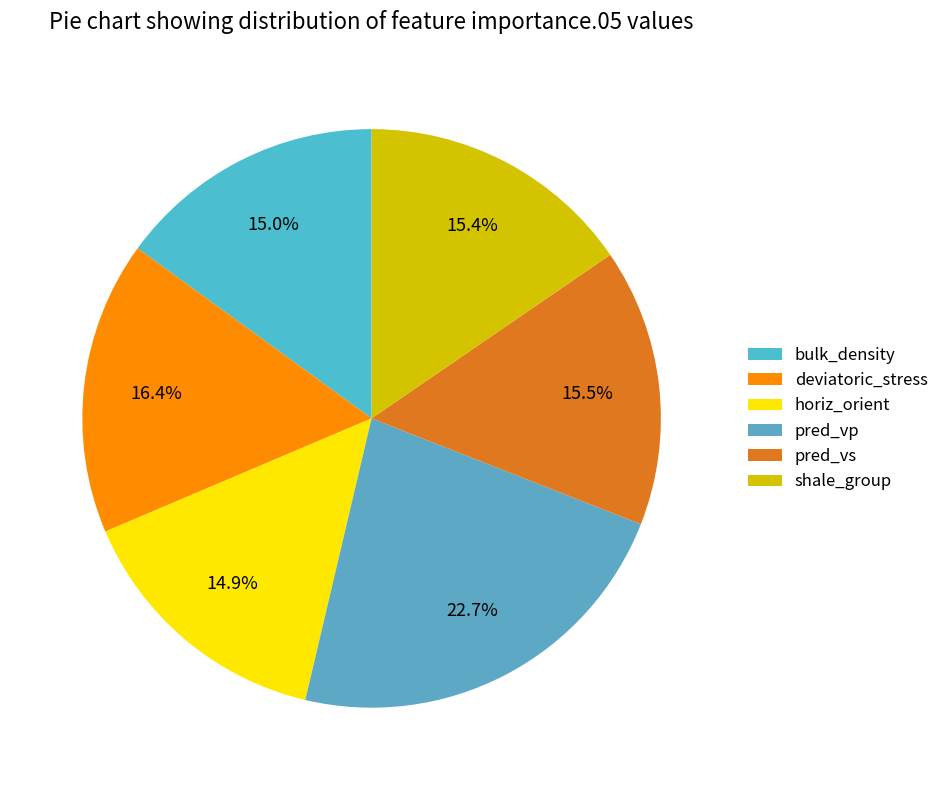

Is the sum of deviatoric_stress and bulk_density greater than half?

No